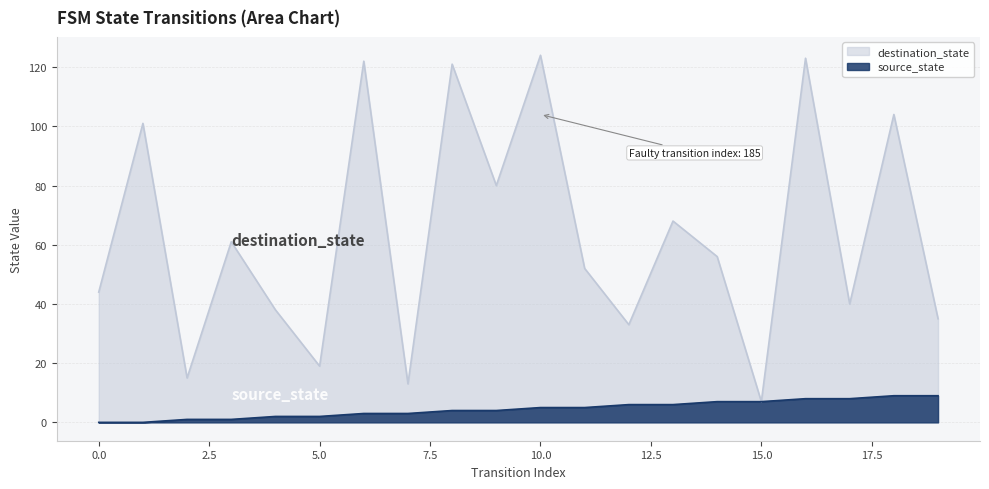

True or false: source_state has a value of 5 at 10.0.

True